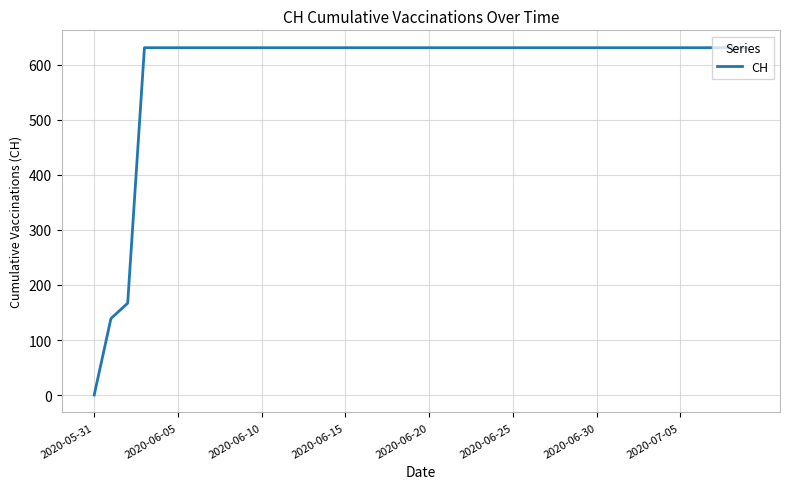

What is the maximum value shown in the chart?

631